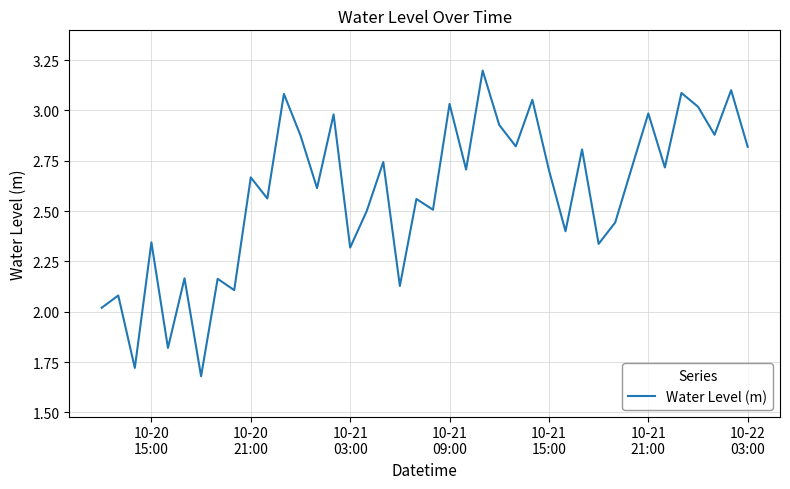

What is the difference between the maximum and minimum values?

1.5